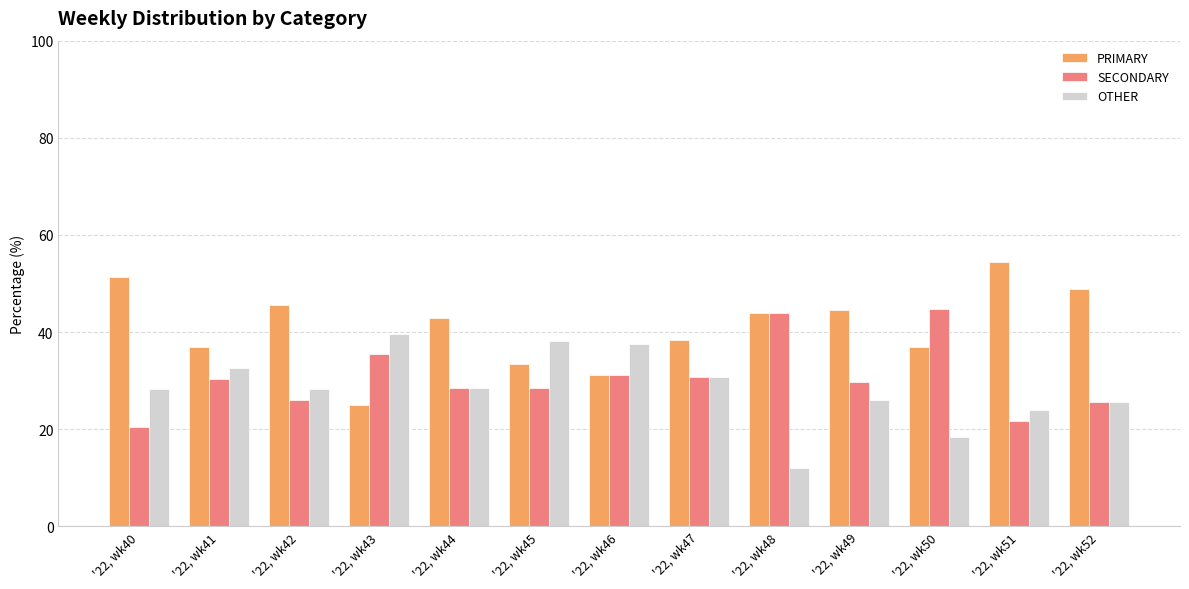

What is the sum of the SECONDARY values at '22, wk42 and '22, wk44?

54.7